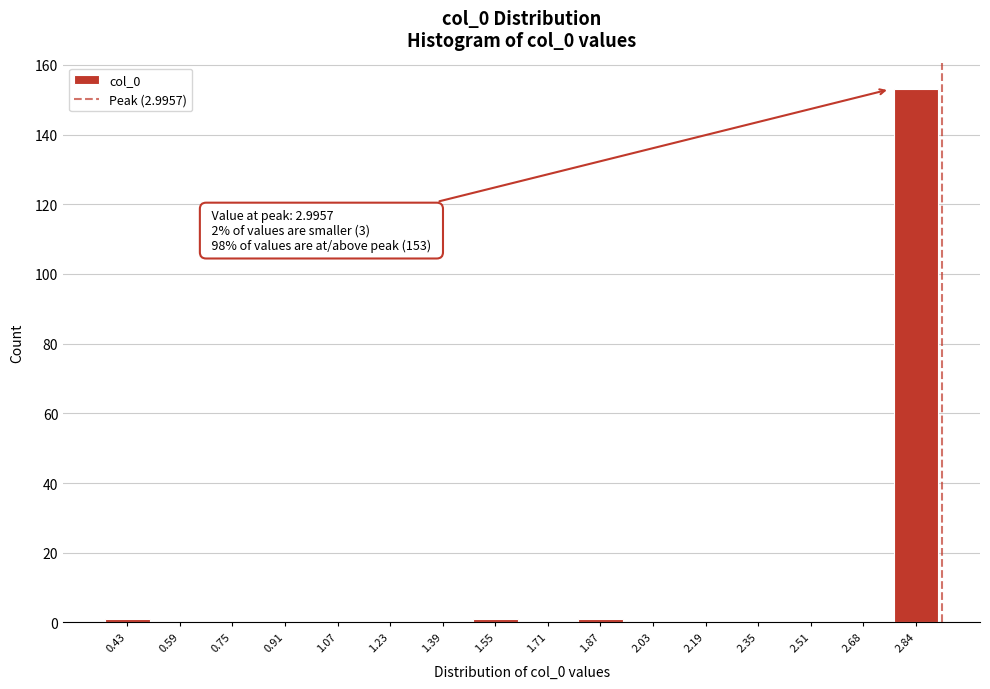

Reading left to right, list all the values displayed in this chart.

0.43=1	0.59=0	0.75=0	0.91=0	1.07=0	1.23=0	1.39=0	1.55=1	1.71=0	1.87=1	2.03=0	2.19=0	2.35=0	2.51=0	2.68=0	2.84=153